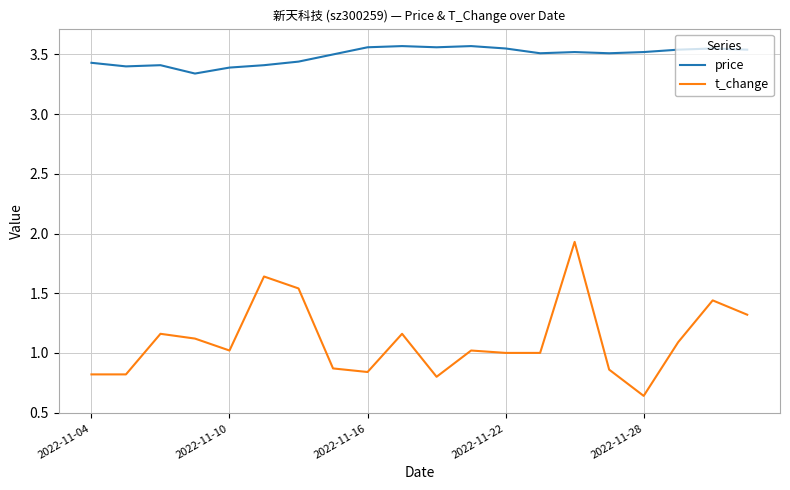

Which series has the largest total across all categories?

price